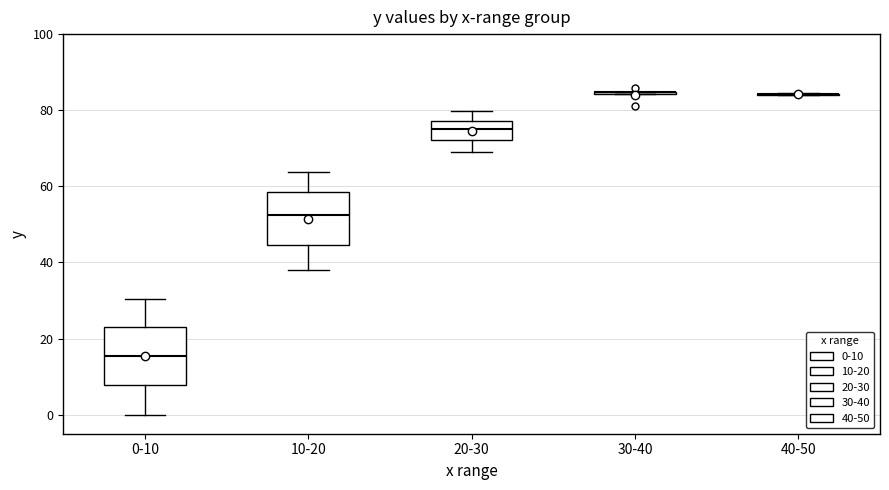

Reading left to right, transcribe this box plot: for each box, give where its median line is, the range the box spans, and where its two whiskers end, as read against the y-axis. The values are not printed on the chart, so give them approximately, as read against the axis.

0-10: median 16, box 8 to 24, whiskers 0 to 30
10-20: median 52, box 44 to 58, whiskers 38 to 64
20-30: median 76, box 72 to 78, whiskers 70 to 80
30-40: box collapsed to a line at 84, whiskers 84 to 84
40-50: box collapsed to a line at 84, whiskers 84 to 84